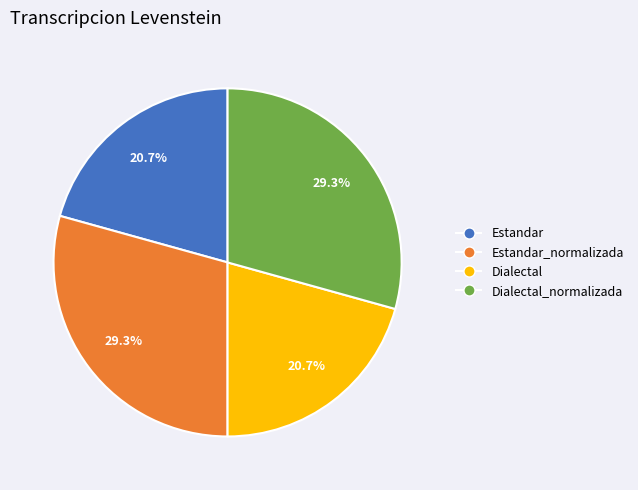

Count the number of slices in the pie.

4